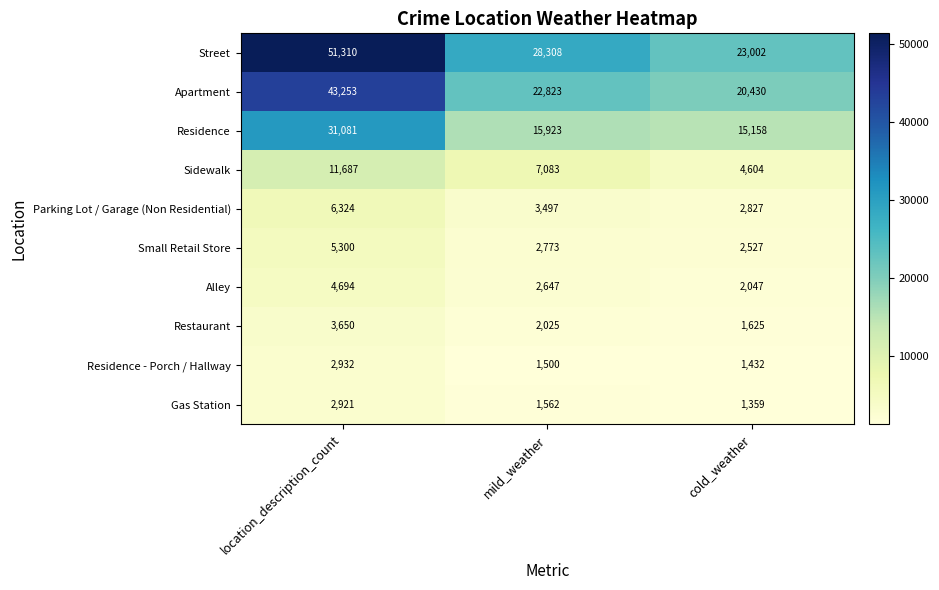

What is the highest value of the Apartment series?

43253